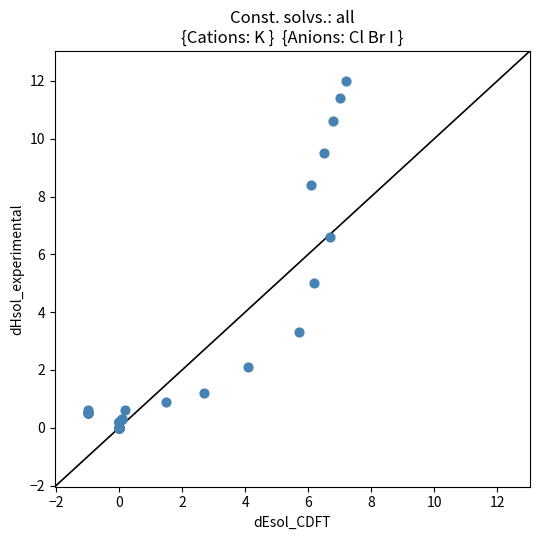

What Y value in the scatter plot is closest to 6?

6.6